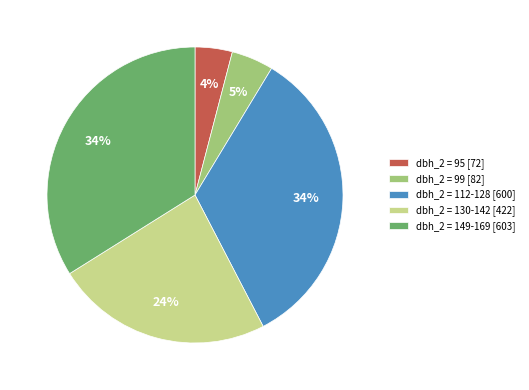

Between dbh_2 = 112-128 [600] and dbh_2 = 95 [72], which is larger?

dbh_2 = 112-128 [600]